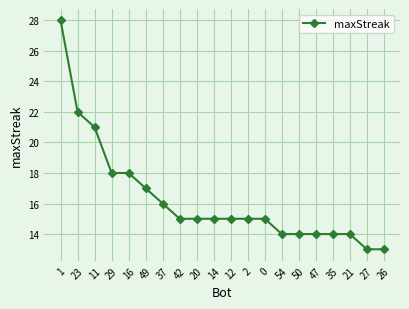

Count the number of data series in this chart.

1